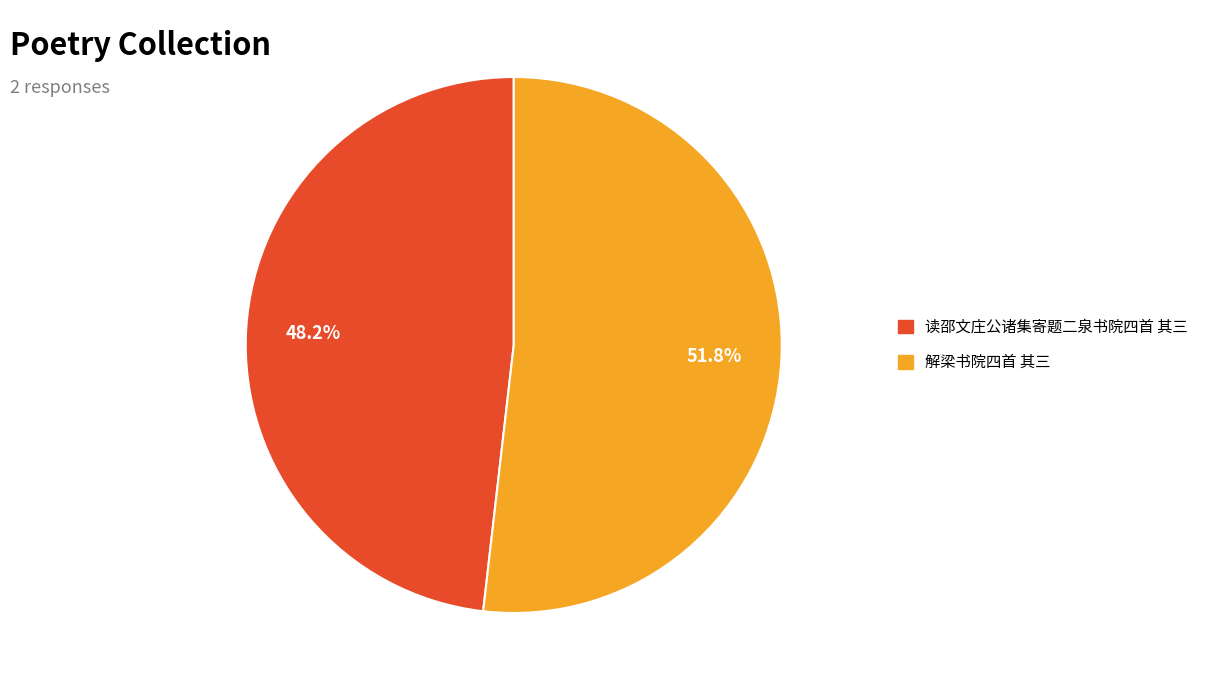

Approximately how many times larger is the value at 读邵文庄公诸集寄题二泉书院四首 其三 compared to 解梁书院四首 其三?

0.9